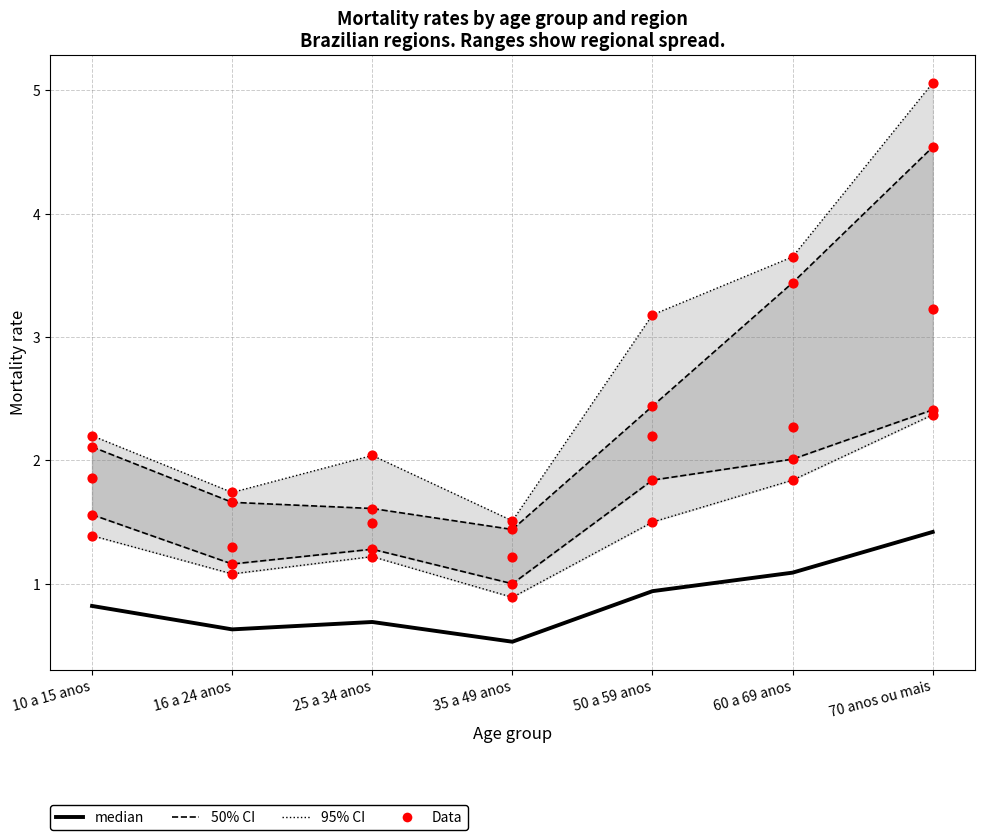

At which category is the sum across all series the highest?

70 anos ou mais